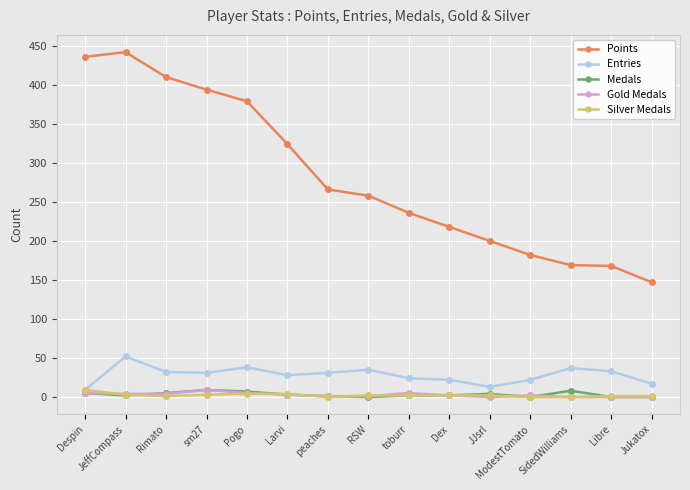

True or false: Gold Medals has more than 1 interior local peaks.

True